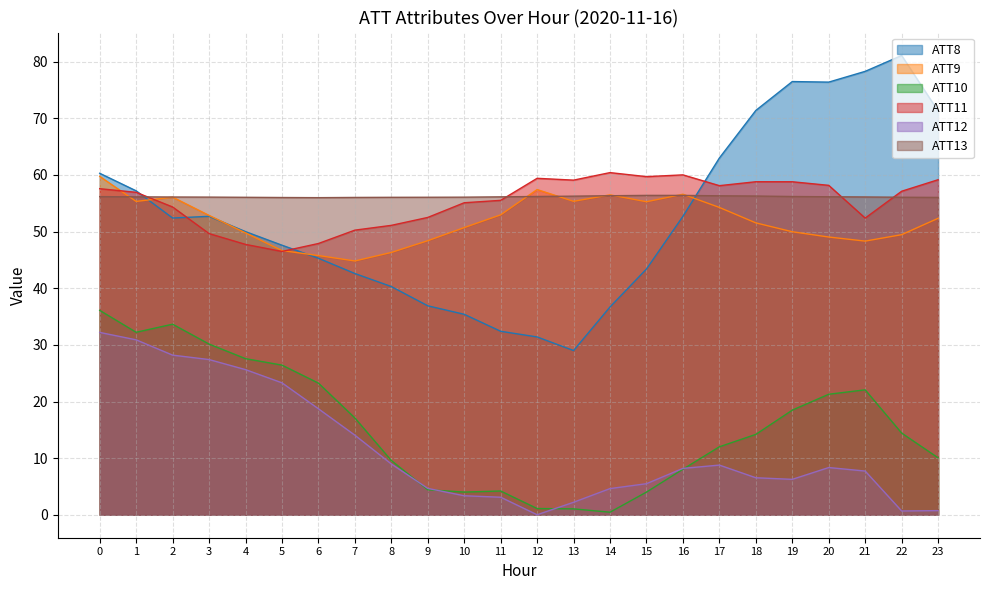

Which has a higher value, 20 or 23?

20